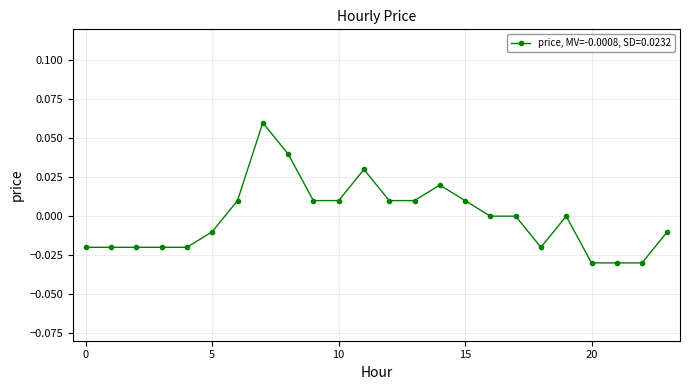

Count the number of data series in this chart.

1